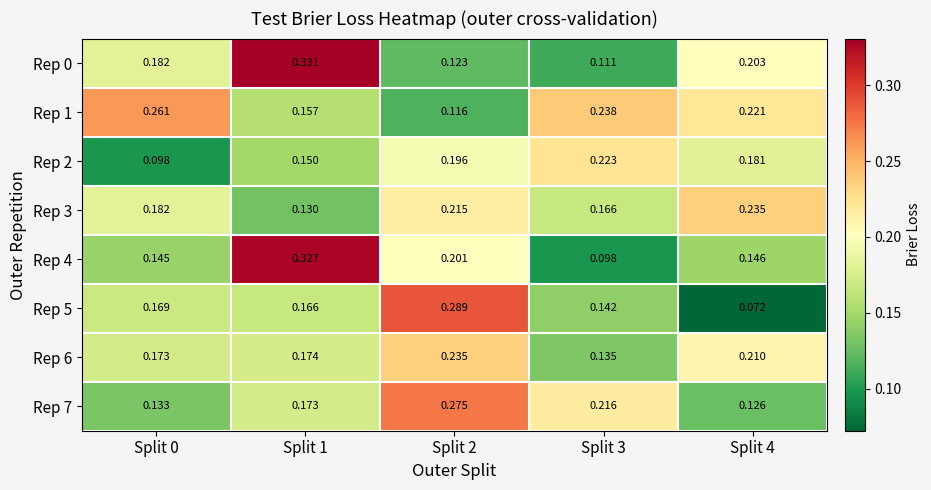

Is the value of Rep 0 at Split 4 greater than the value of Rep 1 at Split 2?

Yes